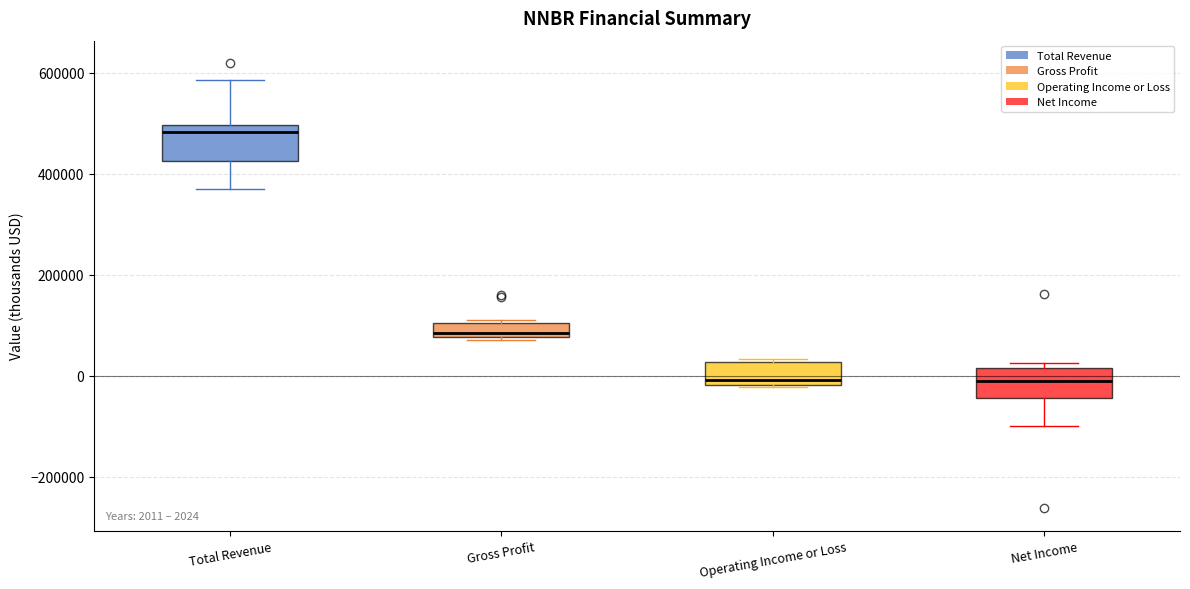

Which box has the highest median line?

Total Revenue